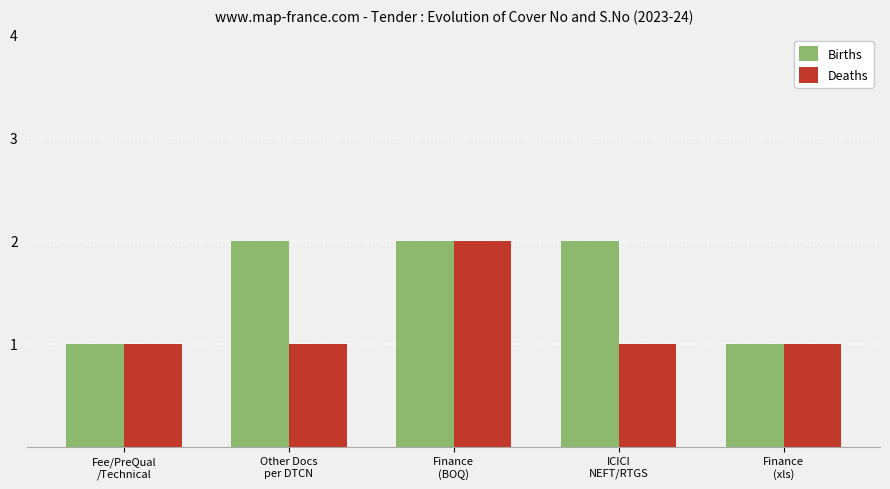

Is the value of Births at ICICI
NEFT/RTGS greater than the value of Deaths at Finance
(xls)?

Yes